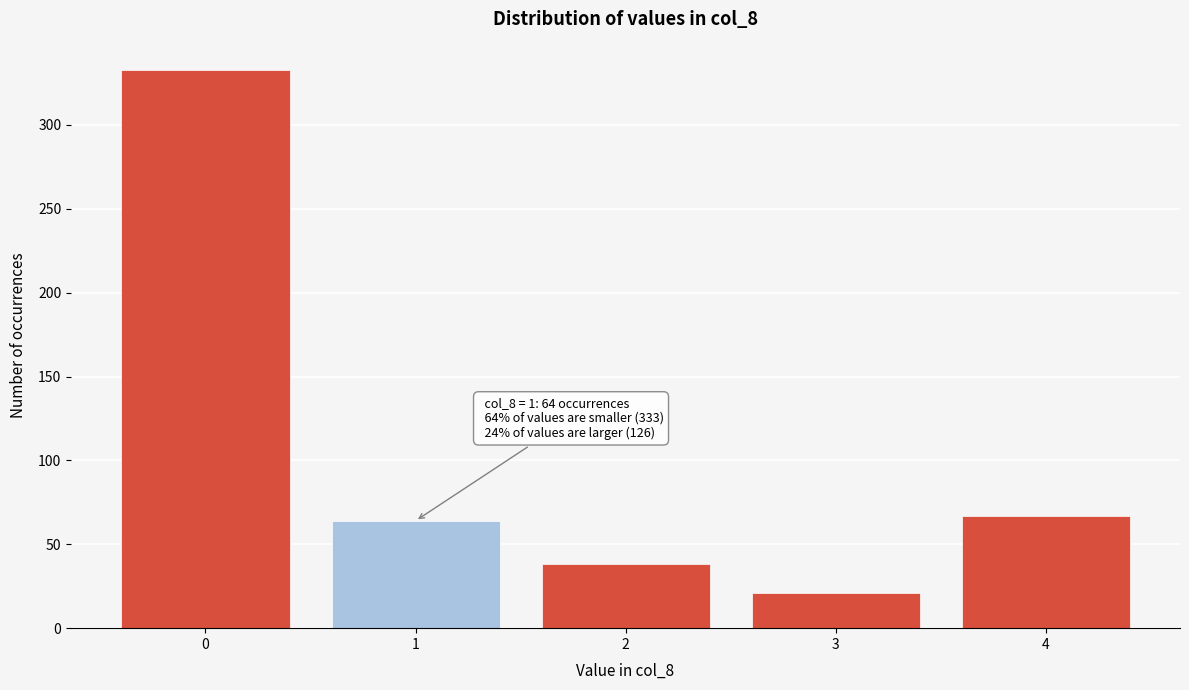

Reading right to left, extract all data points from this chart.

4=67	3=21	2=38	1=64	0=333